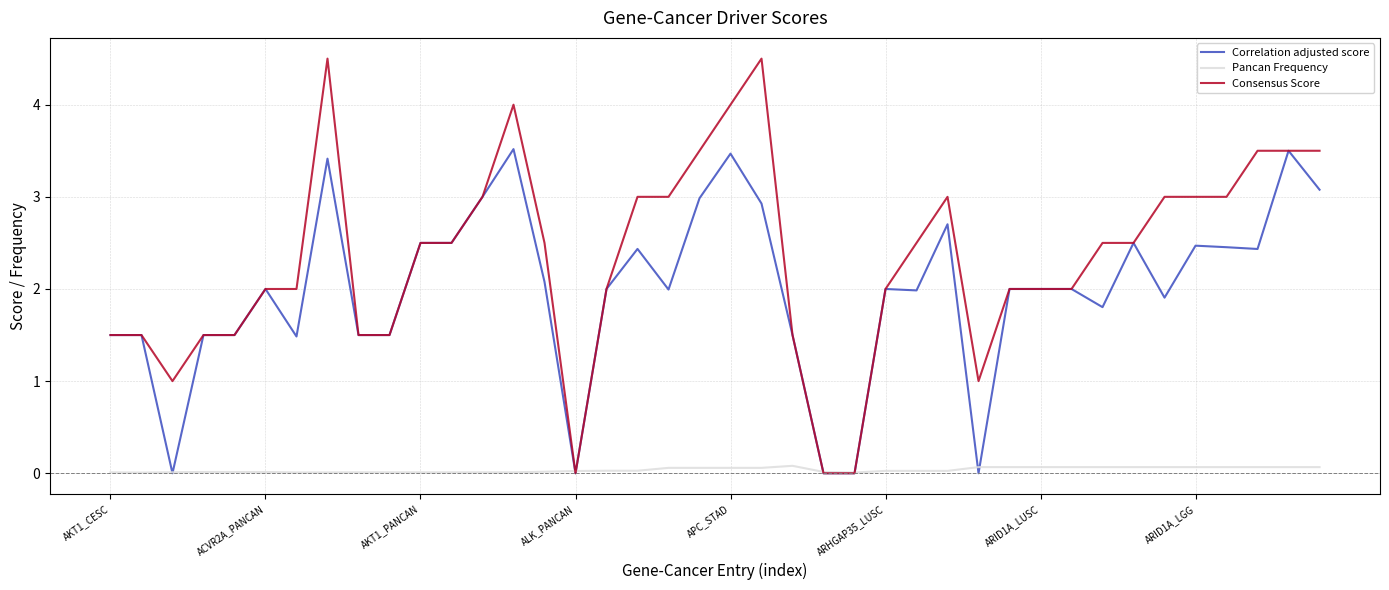

List the series in order of their peak value, lowest first.

Pancan Frequency, Correlation adjusted score, Consensus Score